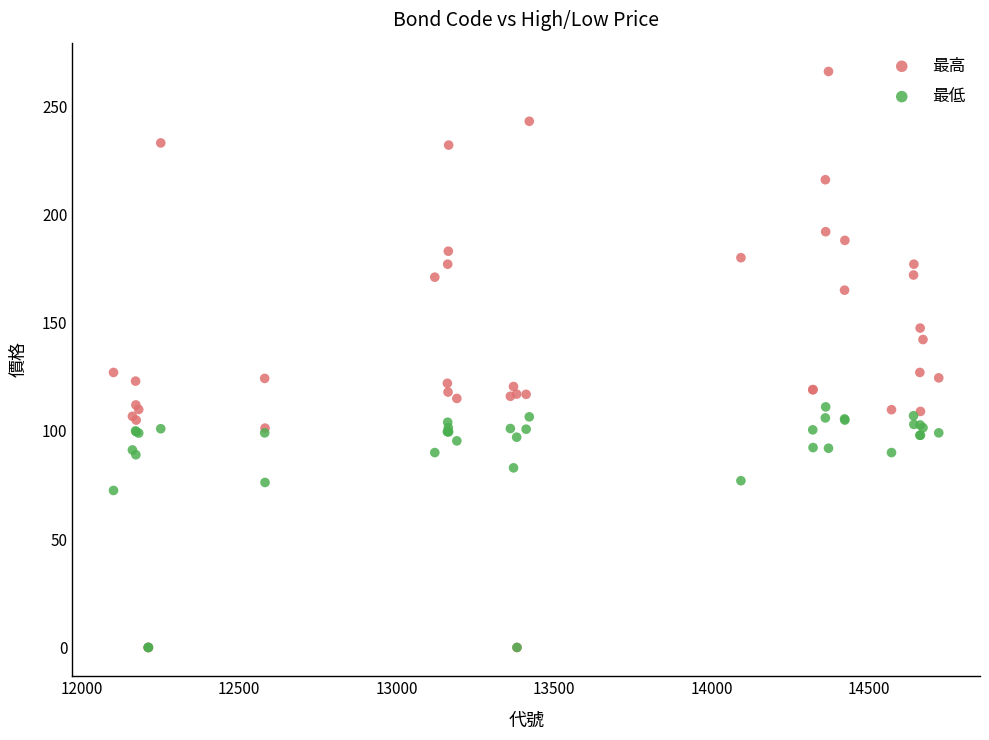

In the 最低 series, what Y value is closest to 55?

72.5